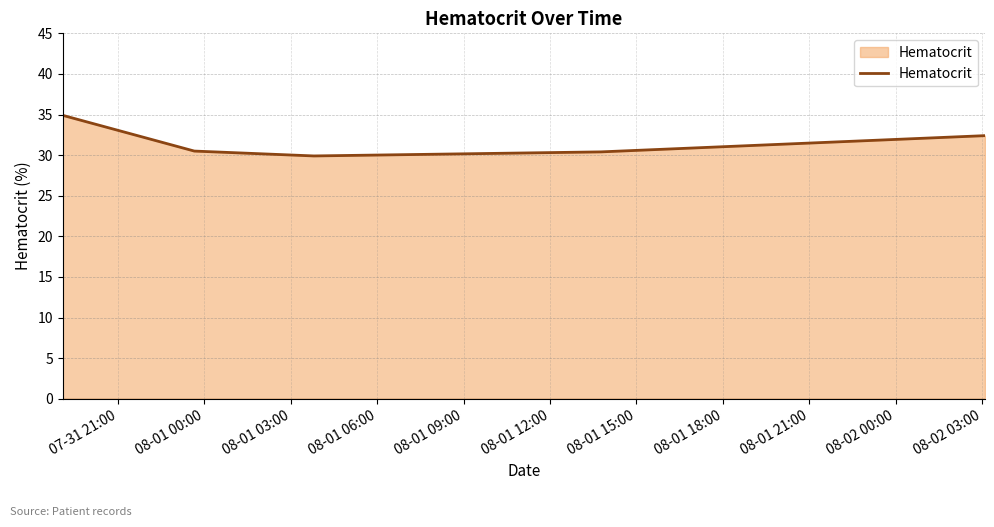

Does the chart have visible grid lines?

Yes